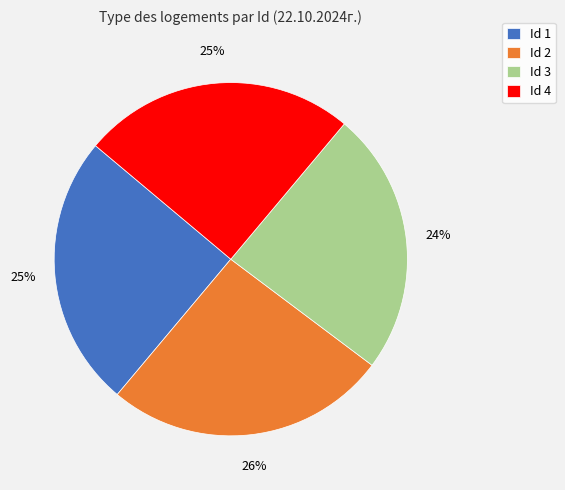

True or false: Id 2 accounts for 36% of the total.

False